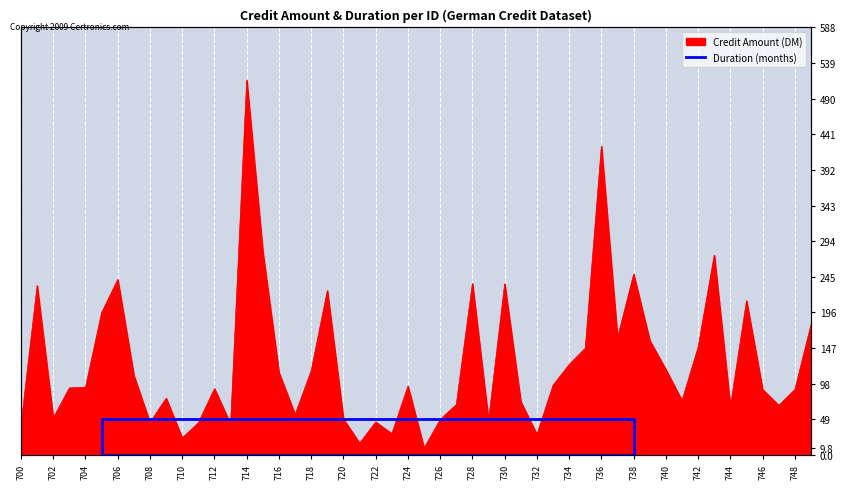

What is the value of the 4th point from the left?

1323